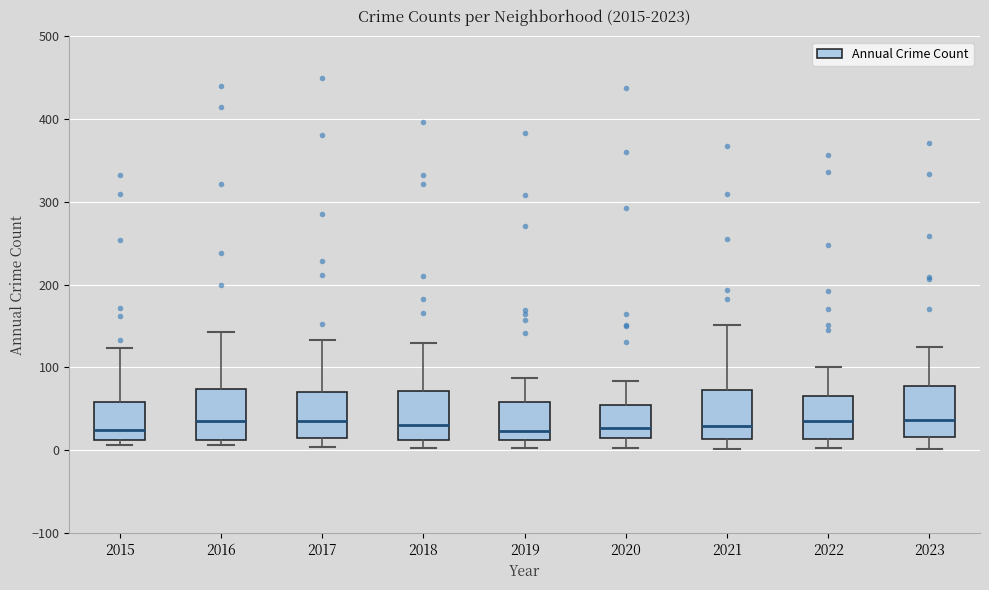

Reading left to right, read every box against the y-axis: the position of its median line, the range the box covers, and the ends of its whiskers. The values are not printed on the chart, so give them approximately, as read against the axis.

2015: median 20, box 10 to 60, whiskers 10 (just below the box's lower edge) to 120
2016: median 40, box 10 to 70, whiskers 10 (just below the box's lower edge) to 140
2017: median 40, box 20 to 70, whiskers 0 to 130
2018: median 30, box 10 to 70, whiskers 0 to 130
2019: median 20, box 10 to 60, whiskers 0 to 90
2020: median 30, box 20 to 60, whiskers 0 to 80
2021: median 30, box 10 to 70, whiskers 0 to 150
2022: median 40, box 10 to 70, whiskers 0 to 100
2023: median 40, box 20 to 80, whiskers 0 to 130